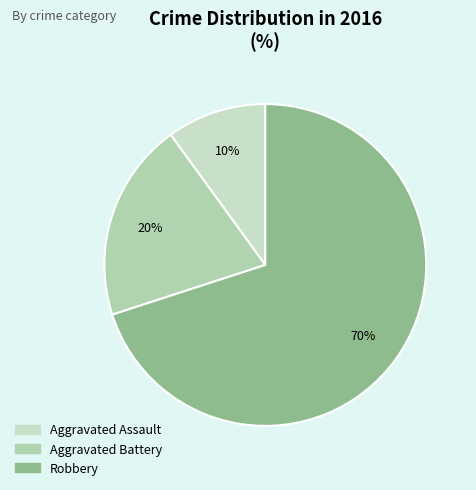

Which category has the biggest portion of the pie?

Robbery